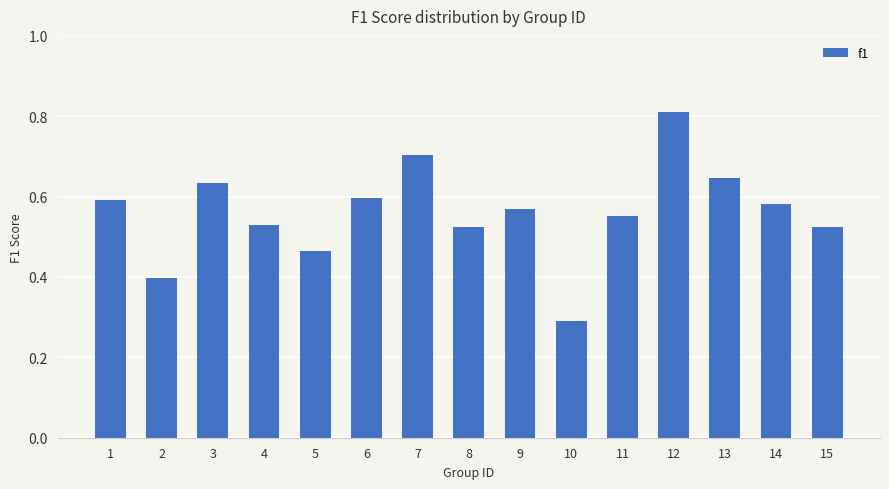

Count the values in the range 0 to 1.

15